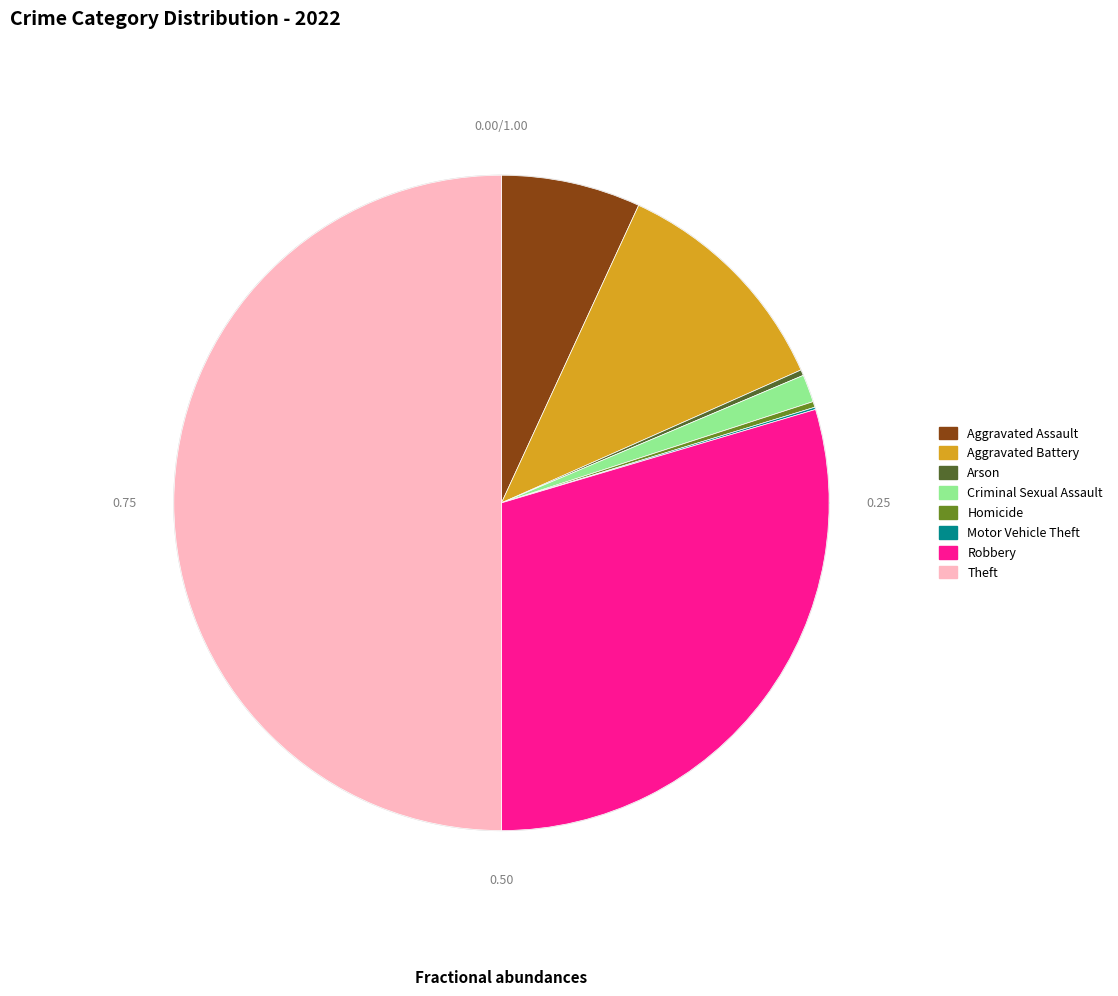

Is it true that Homicide is 1% of the pie?

False